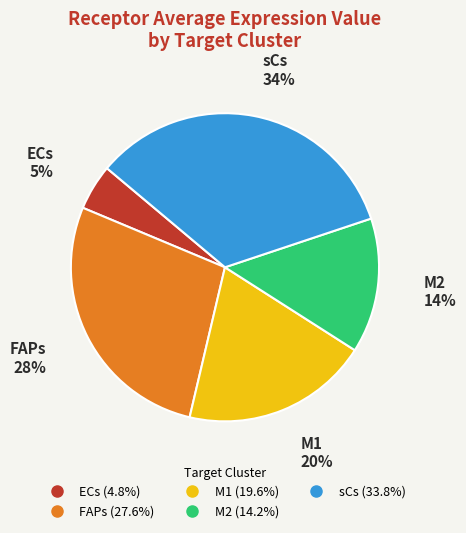

What is the smallest slice in the pie chart?

ECs